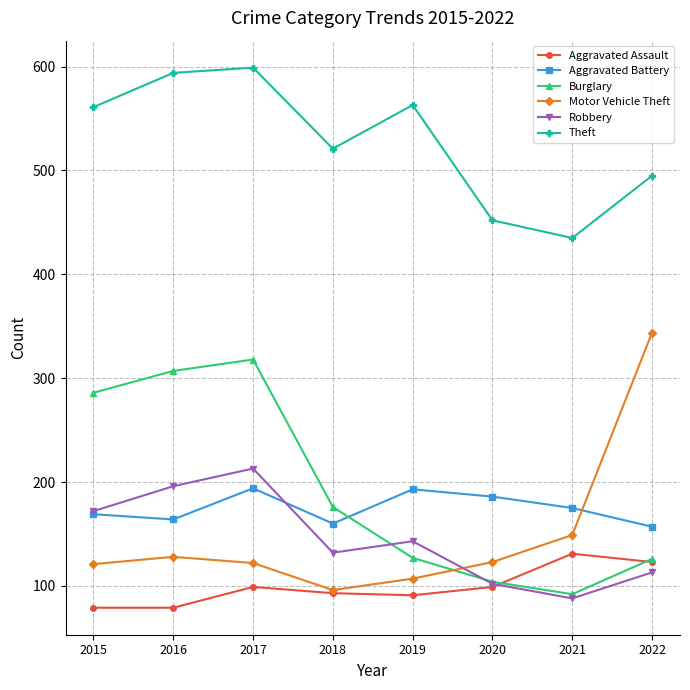

What is the average value of the Theft series?

528